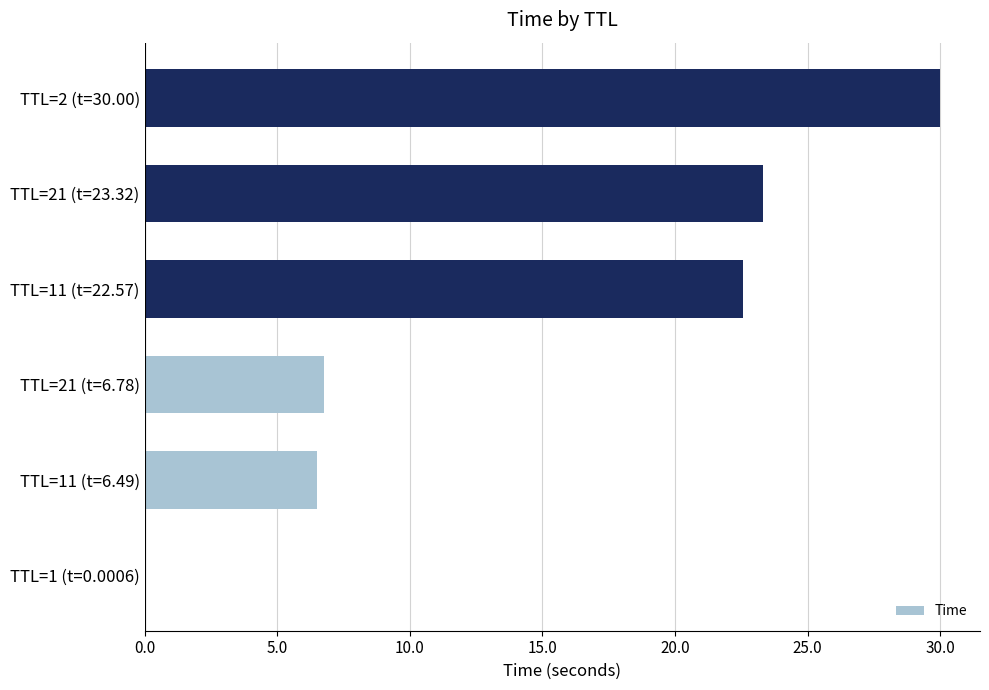

At which label is the value closest to 15?

TTL=11 (t=22.57)